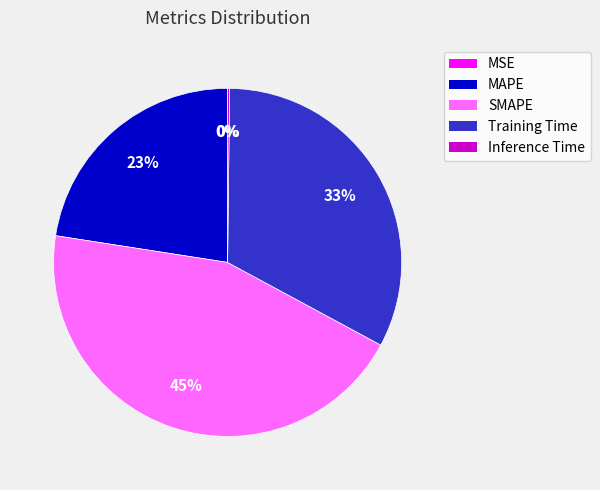

The SMAPE slice represents 37% of the pie. True or false?

False